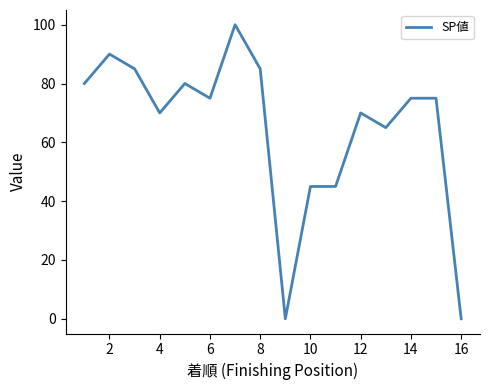

What is the maximum value shown in the chart?

100